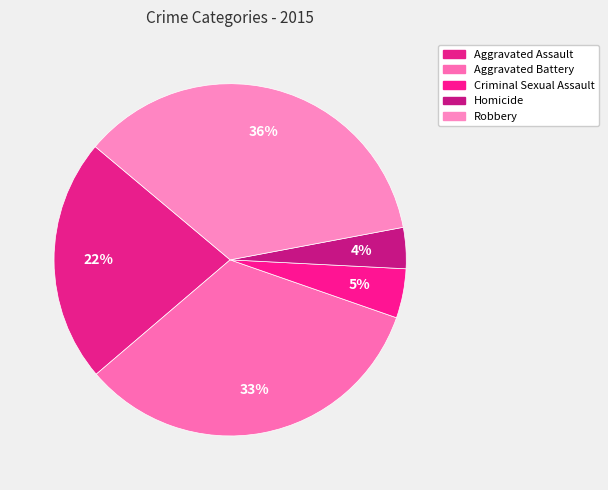

To the nearest percent, what portion does Aggravated Battery represent?

33%